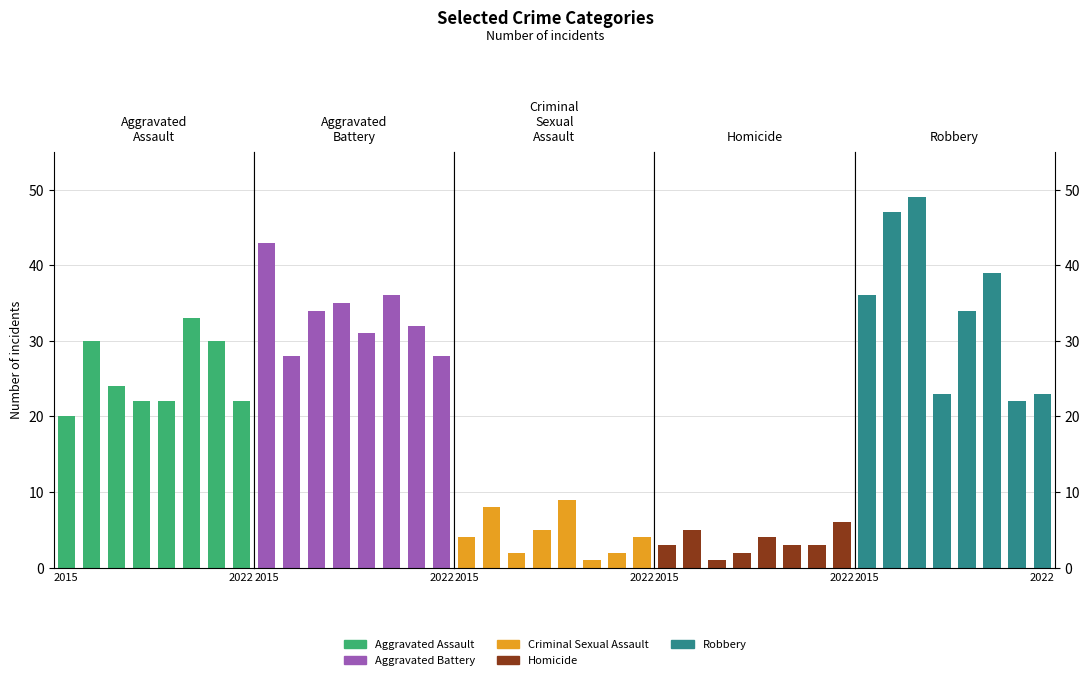

Rank the series by their maximum value, from lowest to highest.

Homicide, Criminal Sexual Assault, Aggravated Assault, Aggravated Battery, Robbery